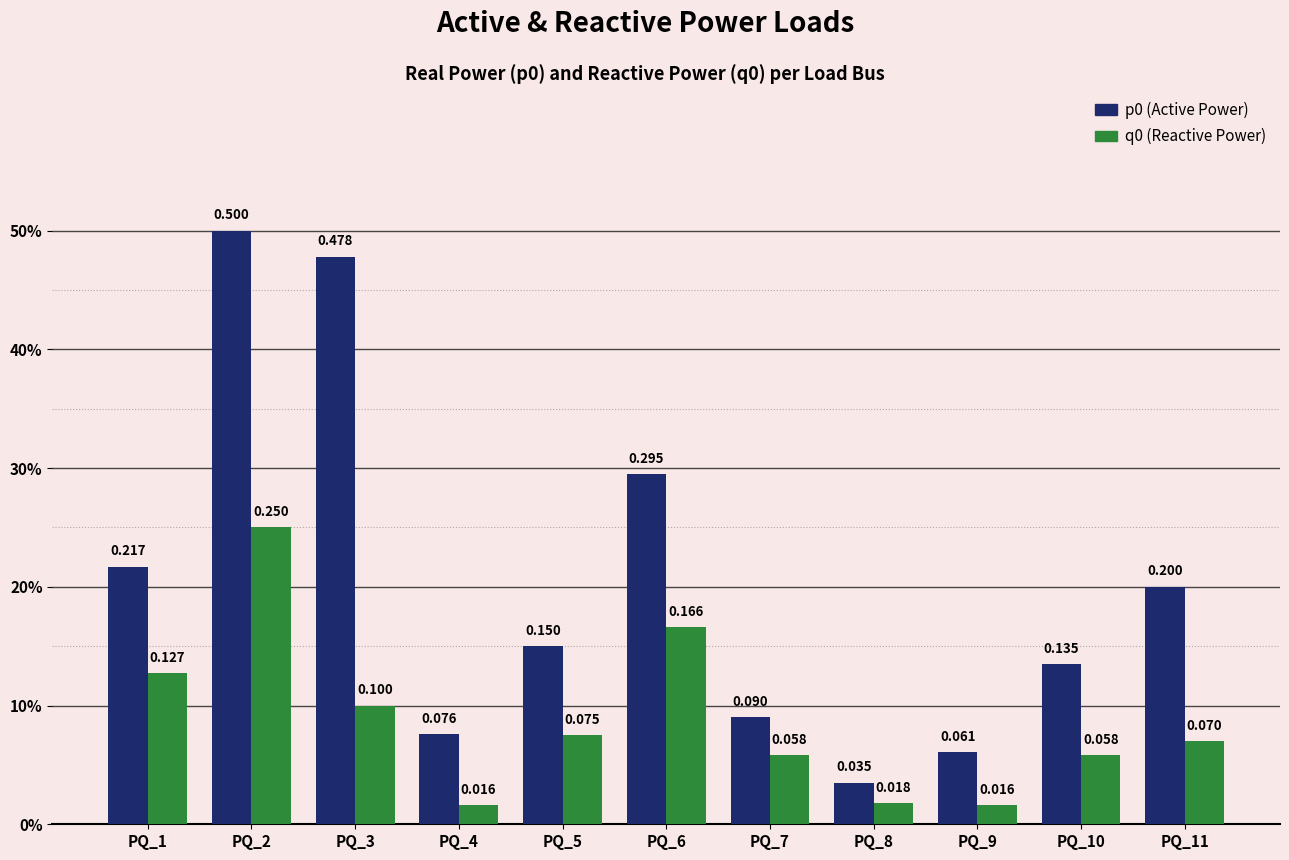

Which category has the highest value across all series?

PQ_2